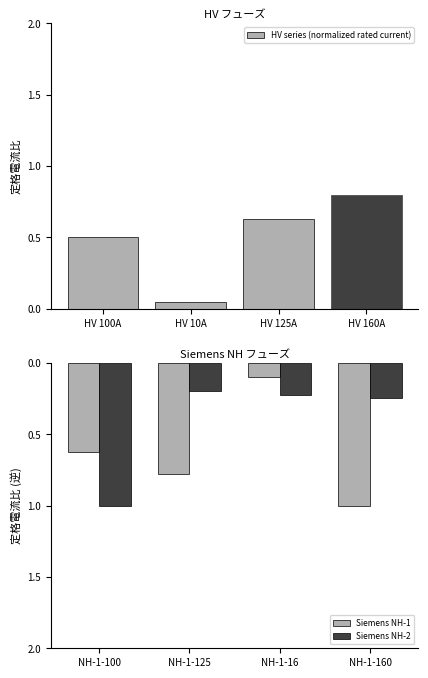

Which series has the widest spread of values?

Siemens NH-1